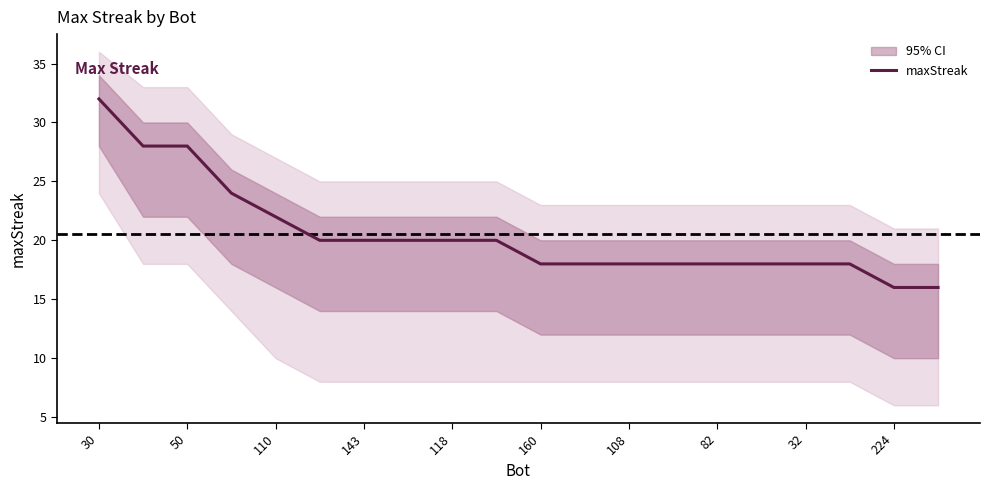

True or false: maxStreak has a value of 35 at 110.

False